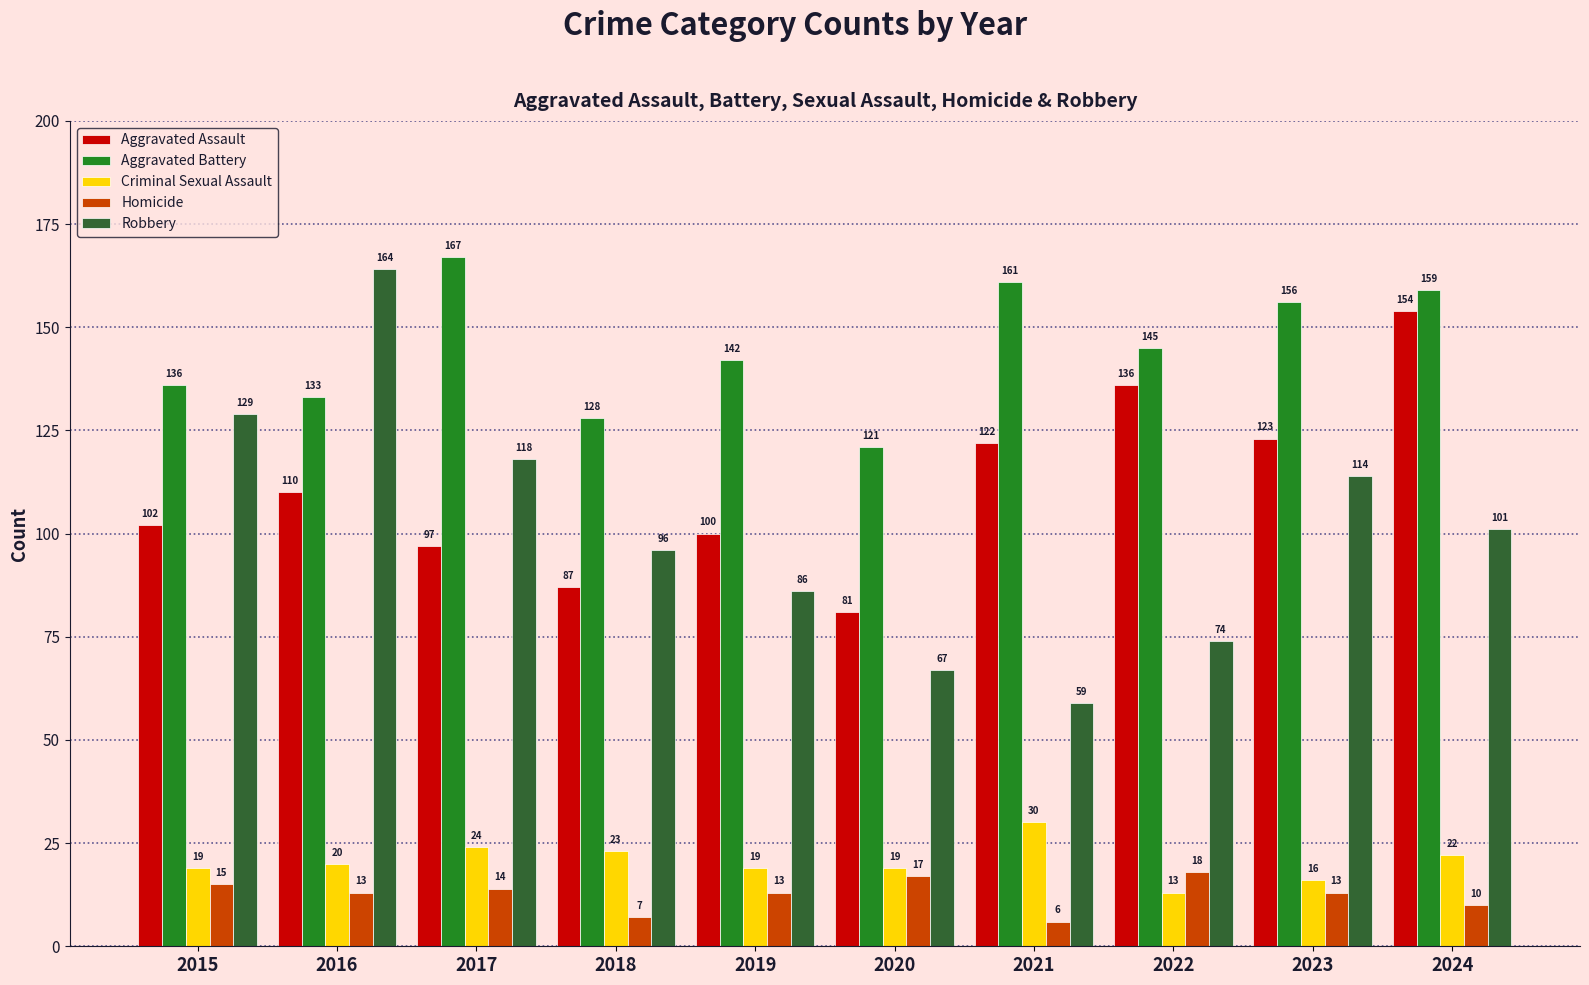

How many bars are there in each group?

5